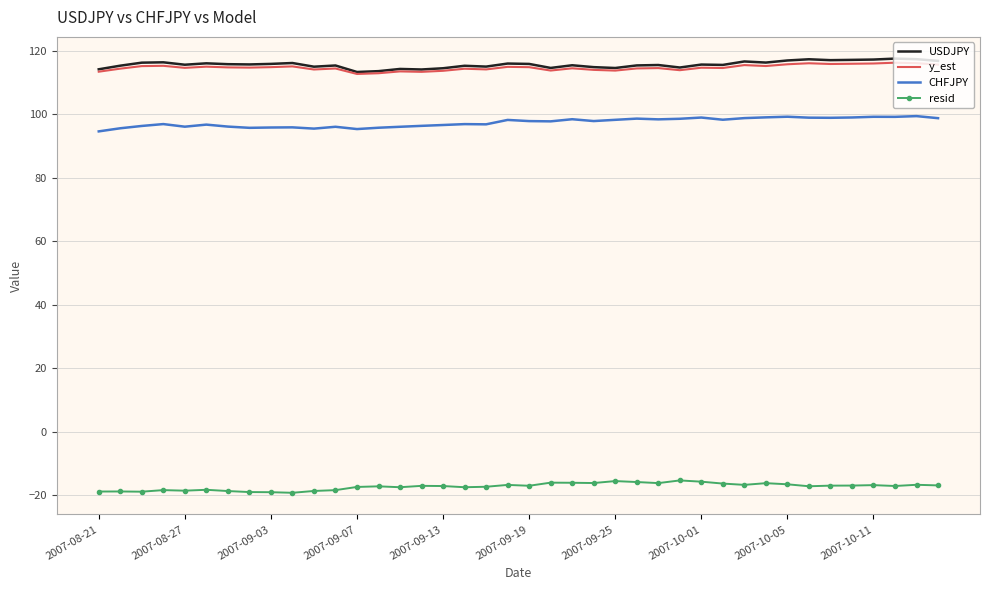

What is the highest value of the CHFJPY series?

99.5